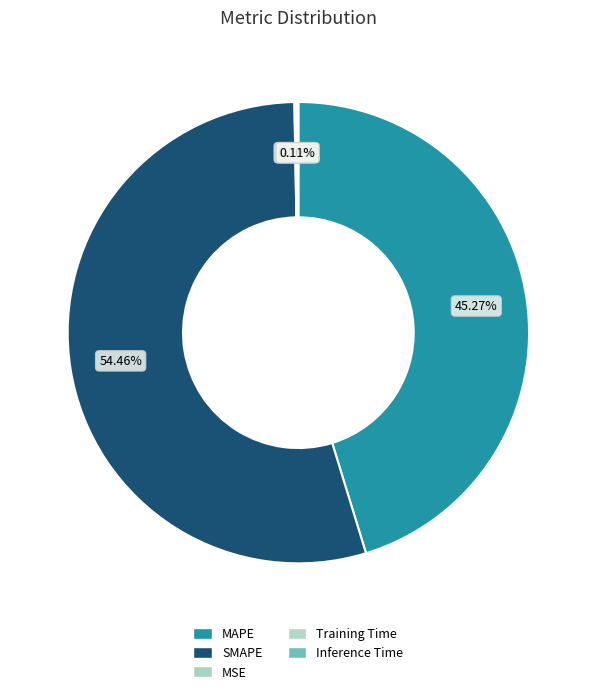

Which category accounts for the majority?

SMAPE